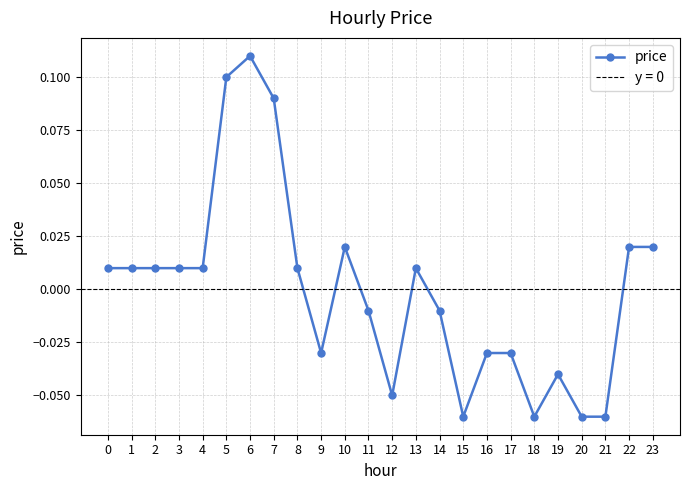

How many positive values are there?

13